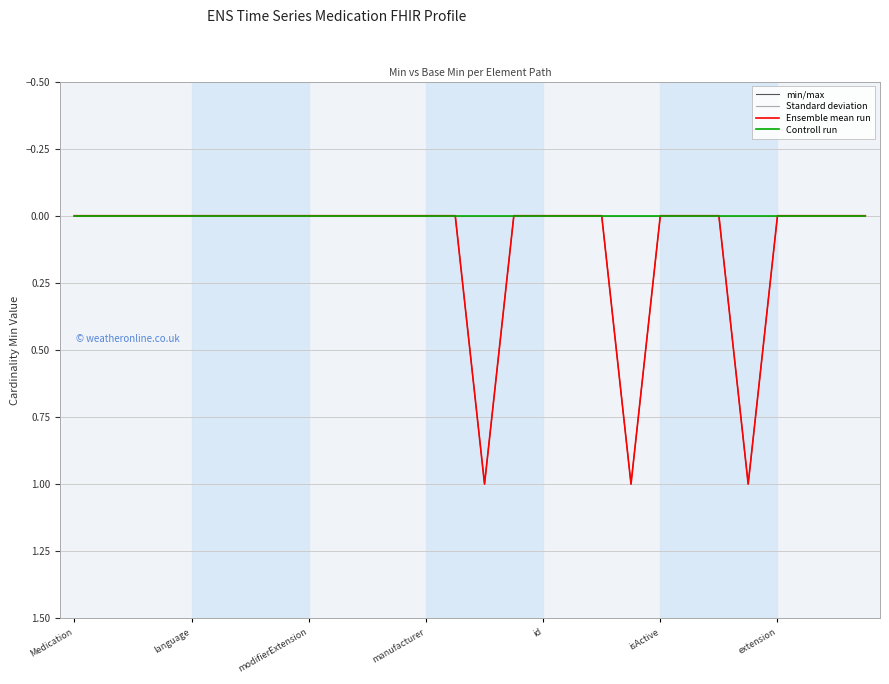

What is the sum of all Ensemble mean run values?

3